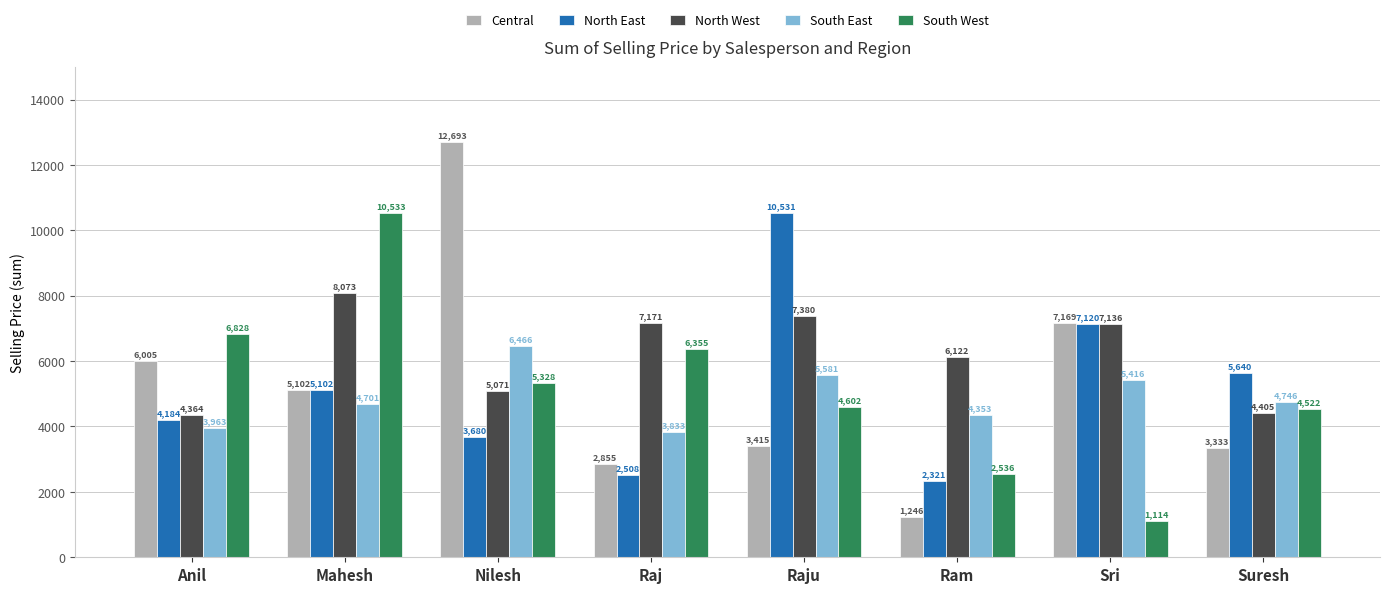

What is the label of the 2nd bar from the left?

Mahesh